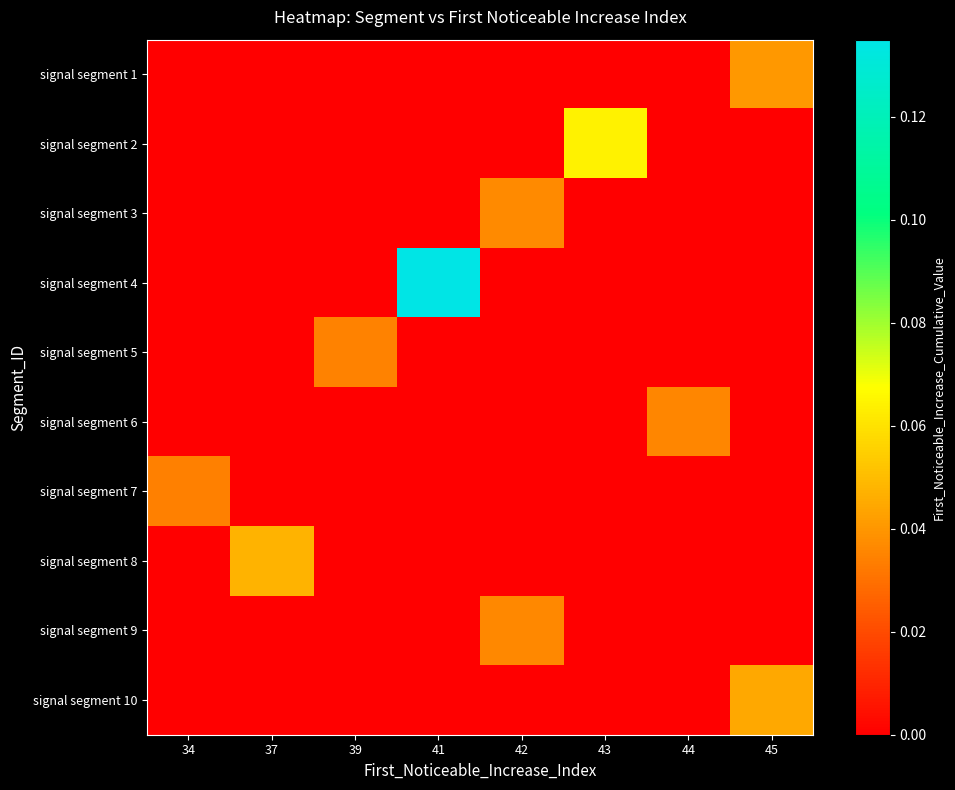

Reading left to right, list all the values displayed in this chart.

signal segment 1: 34=0.0	37=0.0	39=0.0	41=0.0	42=0.0	43=0.0	44=0.0	45=0.0
signal segment 2: 34=0.0	37=0.0	39=0.0	41=0.0	42=0.0	43=0.1	44=0.0	45=0.0
signal segment 3: 34=0.0	37=0.0	39=0.0	41=0.0	42=0.0	43=0.0	44=0.0	45=0.0
signal segment 4: 34=0.0	37=0.0	39=0.0	41=0.1	42=0.0	43=0.0	44=0.0	45=0.0
signal segment 5: 34=0.0	37=0.0	39=0.0	41=0.0	42=0.0	43=0.0	44=0.0	45=0.0
signal segment 6: 34=0.0	37=0.0	39=0.0	41=0.0	42=0.0	43=0.0	44=0.0	45=0.0
signal segment 7: 34=0.0	37=0.0	39=0.0	41=0.0	42=0.0	43=0.0	44=0.0	45=0.0
signal segment 8: 34=0.0	37=0.0	39=0.0	41=0.0	42=0.0	43=0.0	44=0.0	45=0.0
signal segment 9: 34=0.0	37=0.0	39=0.0	41=0.0	42=0.0	43=0.0	44=0.0	45=0.0
signal segment 10: 34=0.0	37=0.0	39=0.0	41=0.0	42=0.0	43=0.0	44=0.0	45=0.0